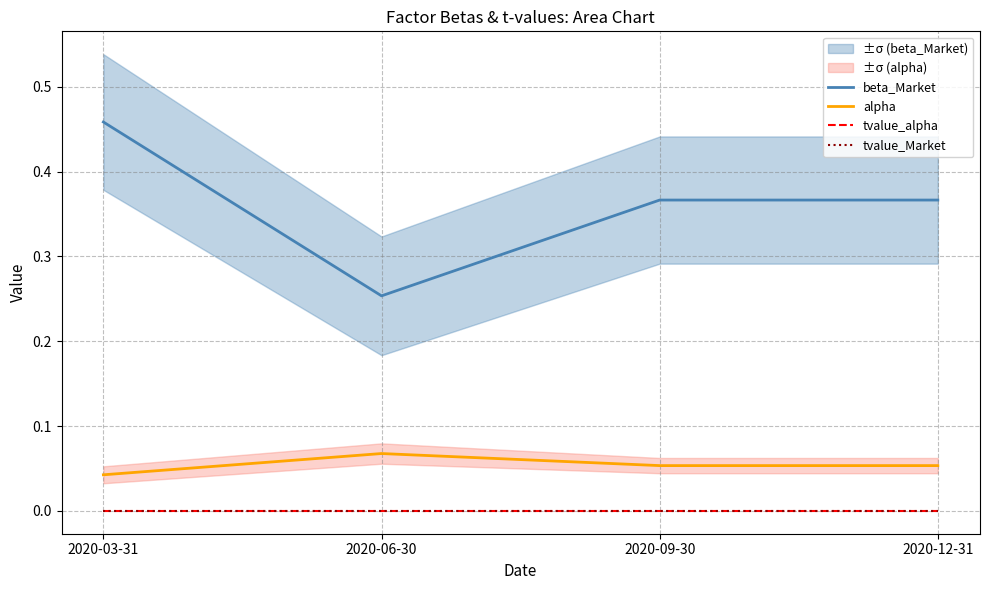

Reading left to right, transcribe all the data shown in this chart.

beta_Market: 0.5	0.3	0.4	0.4
alpha: 0.0	0.1	0.1	0.1
tvalue_alpha: 0.0	0.0	0.0	0.0
tvalue_Market: 0.0	0.0	0.0	0.0